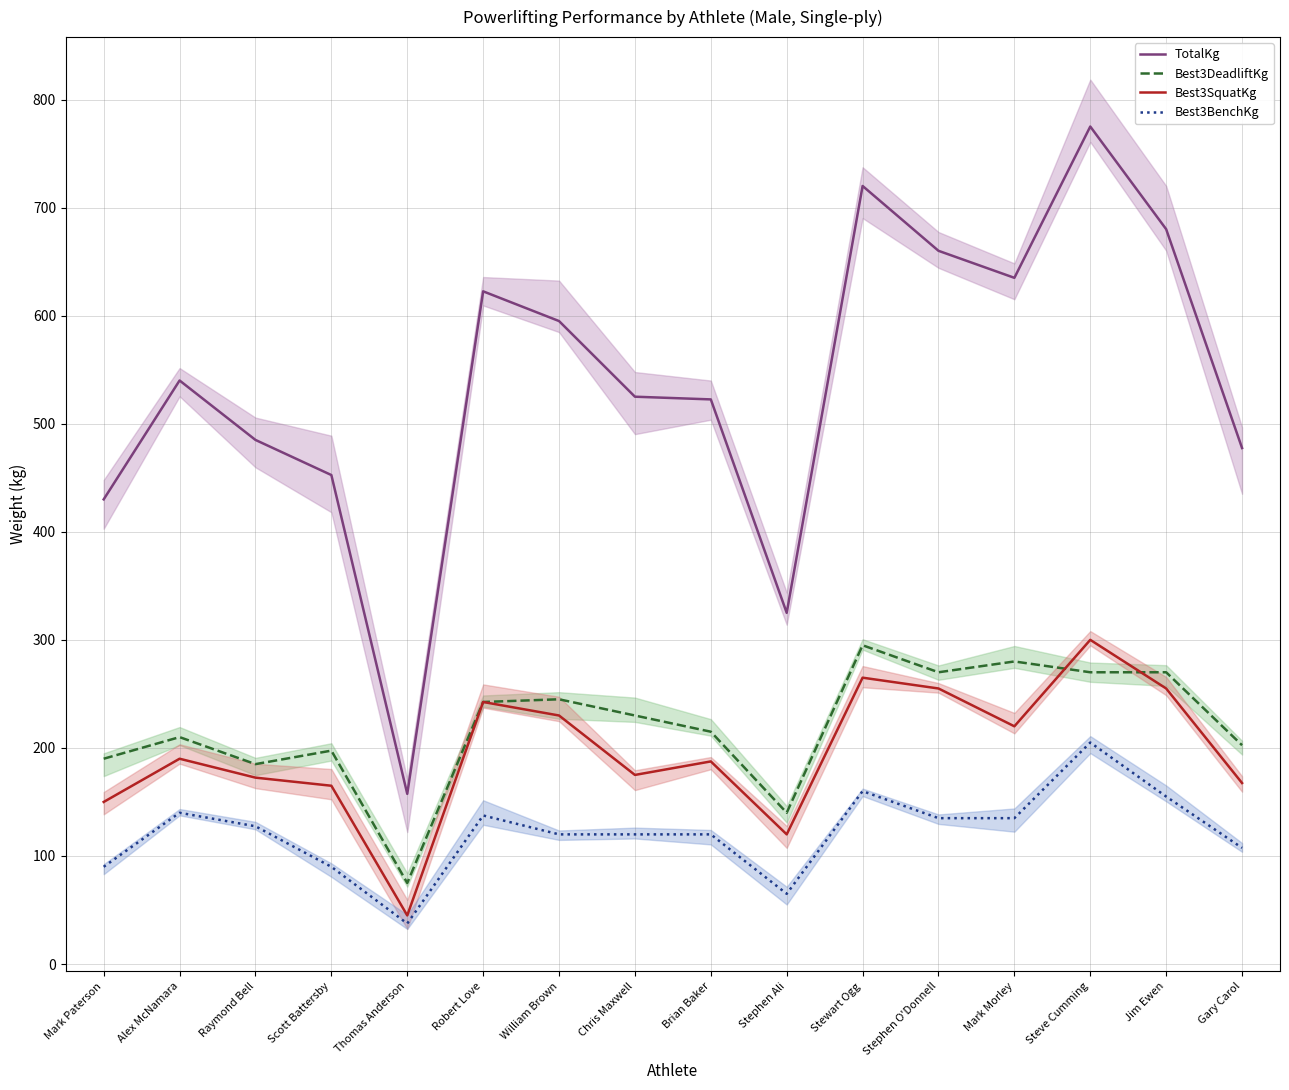

The value of Best3BenchKg at Chris Maxwell is 120.0. True or false?

True